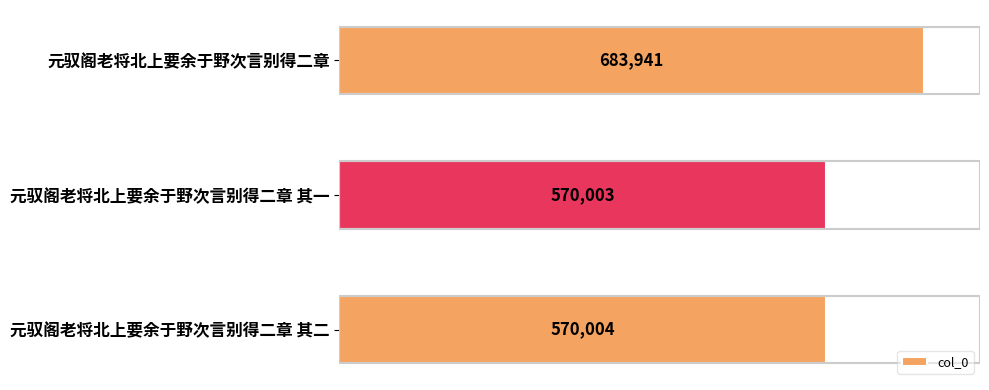

Where is the data nearest to the value 626972?

元驭阁老将北上要余于野次言别得二章 其二